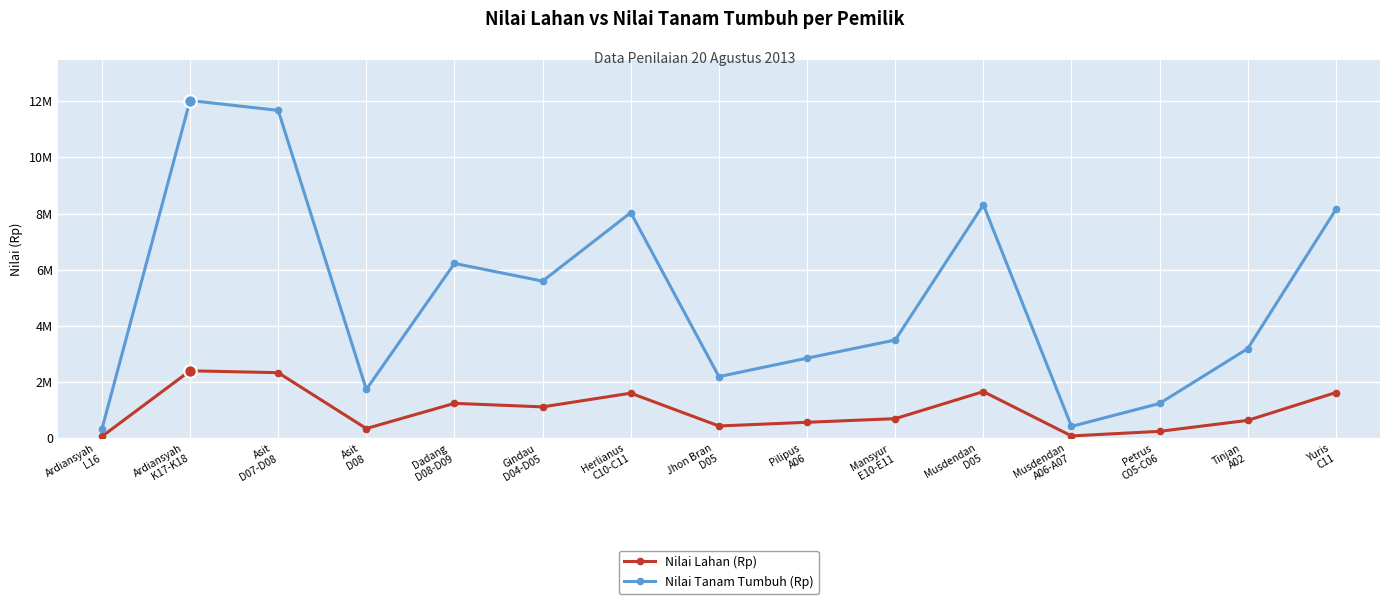

At which label is Nilai Tanam Tumbuh (Rp) closest to 6174555?

Dadang
D08-D09